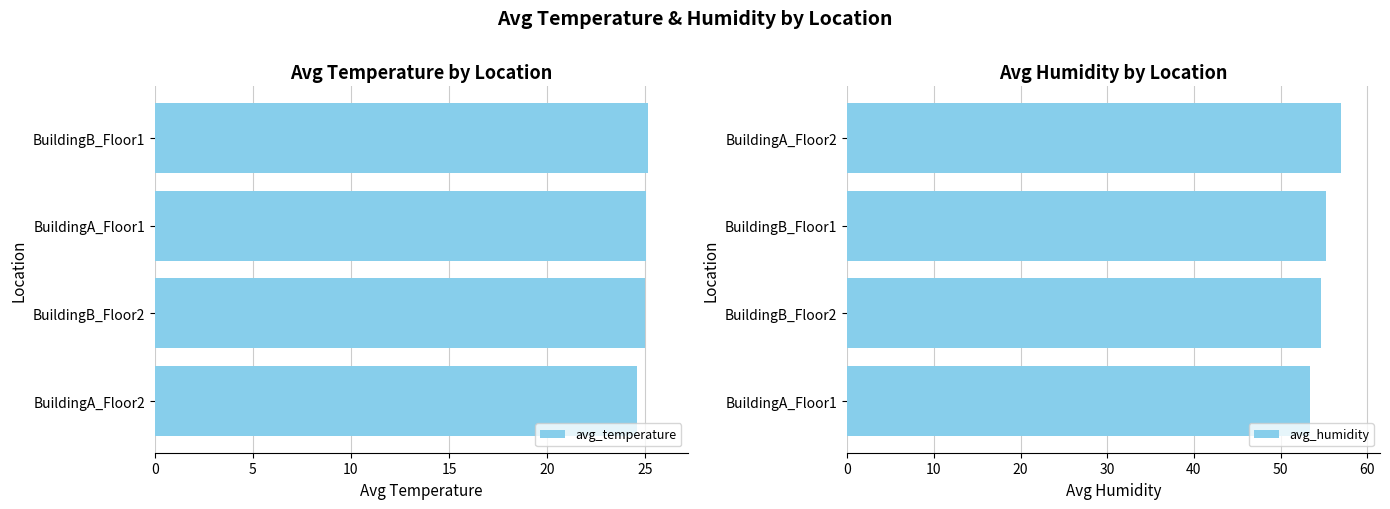

List the series in order of their peak value, lowest first.

avg_temperature, avg_humidity